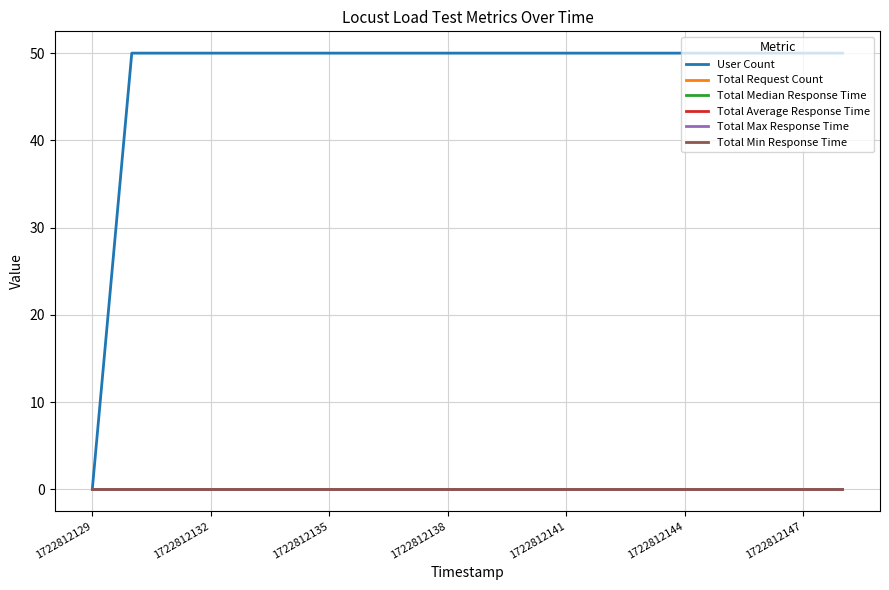

Does the chart display data point markers on the line(s)?

No